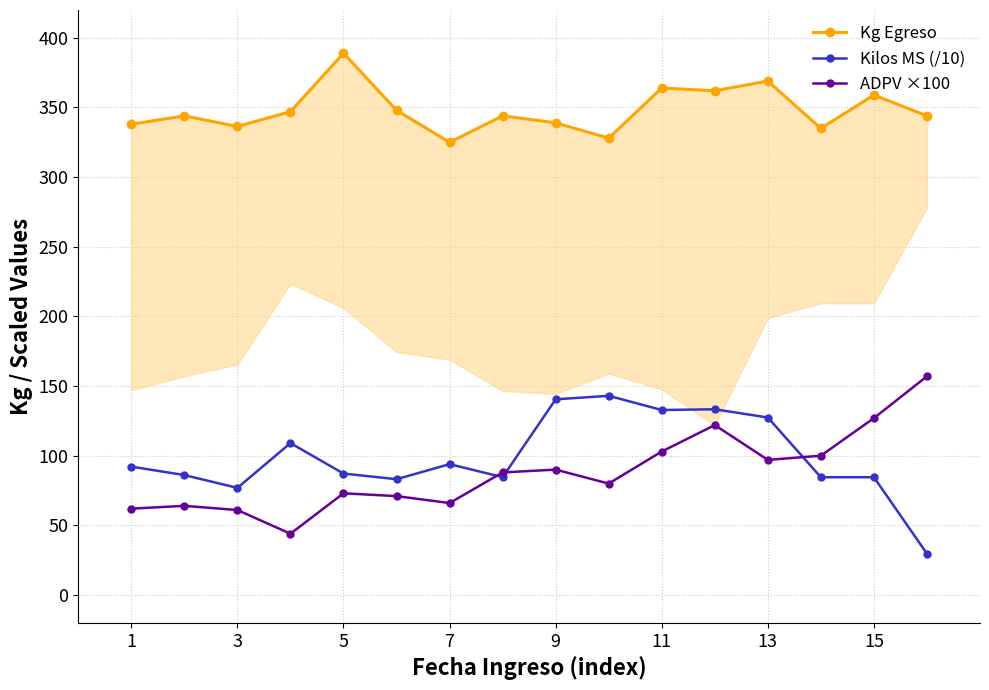

What is the highest value of the ADPV ×100 series?

157.0